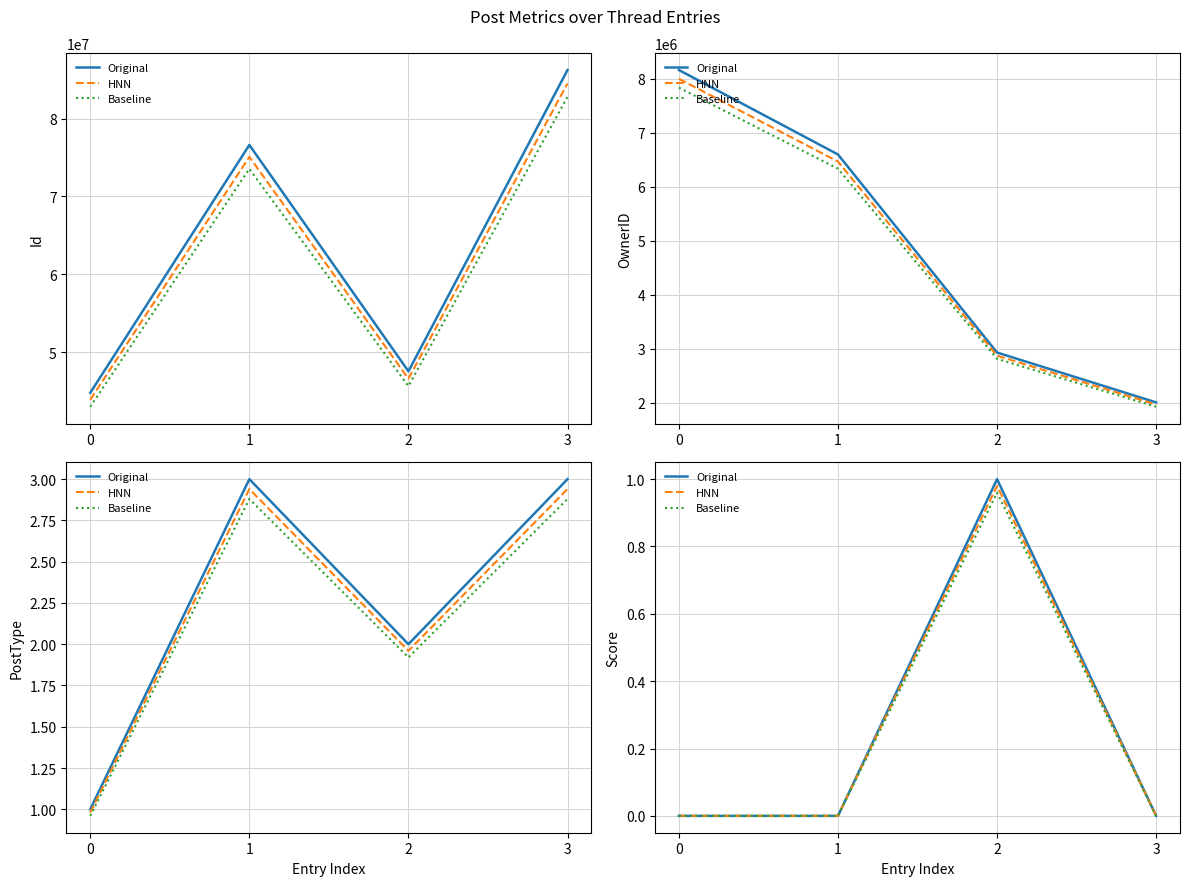

What is the average value of the HNN series?

0.2